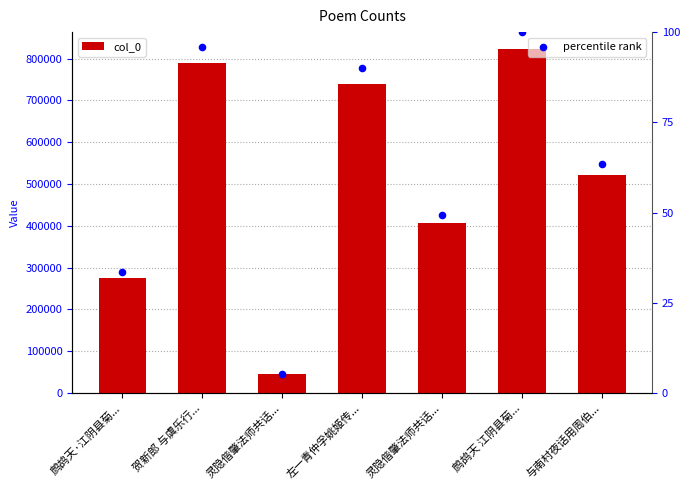

Which series has the largest Y range (max minus min)?

col_0